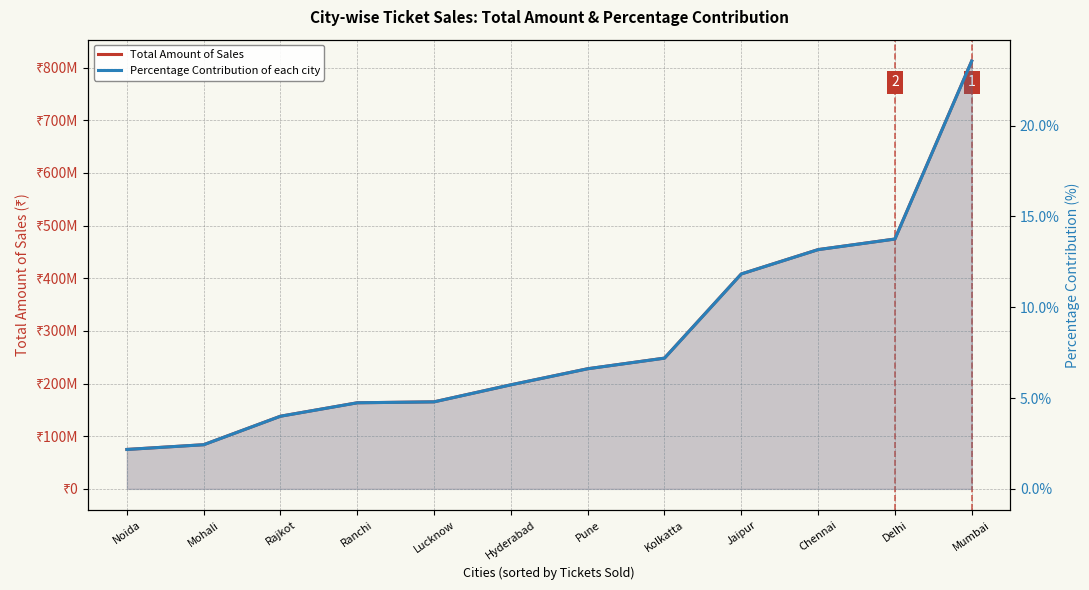

Reading left to right, what are all the values shown in this chart?

Total Amount of Sales: 74899000.0	83894000.0	138014500.0	163505250.0	165312750.0	197649000.0	228147000.0	248308750.0	408152500.0	454379000.0	474463750.0	812447000.0
Percentage Contribution of each city: 2.2	2.4	4.0	4.7	4.8	5.7	6.6	7.2	11.8	13.2	13.8	23.6